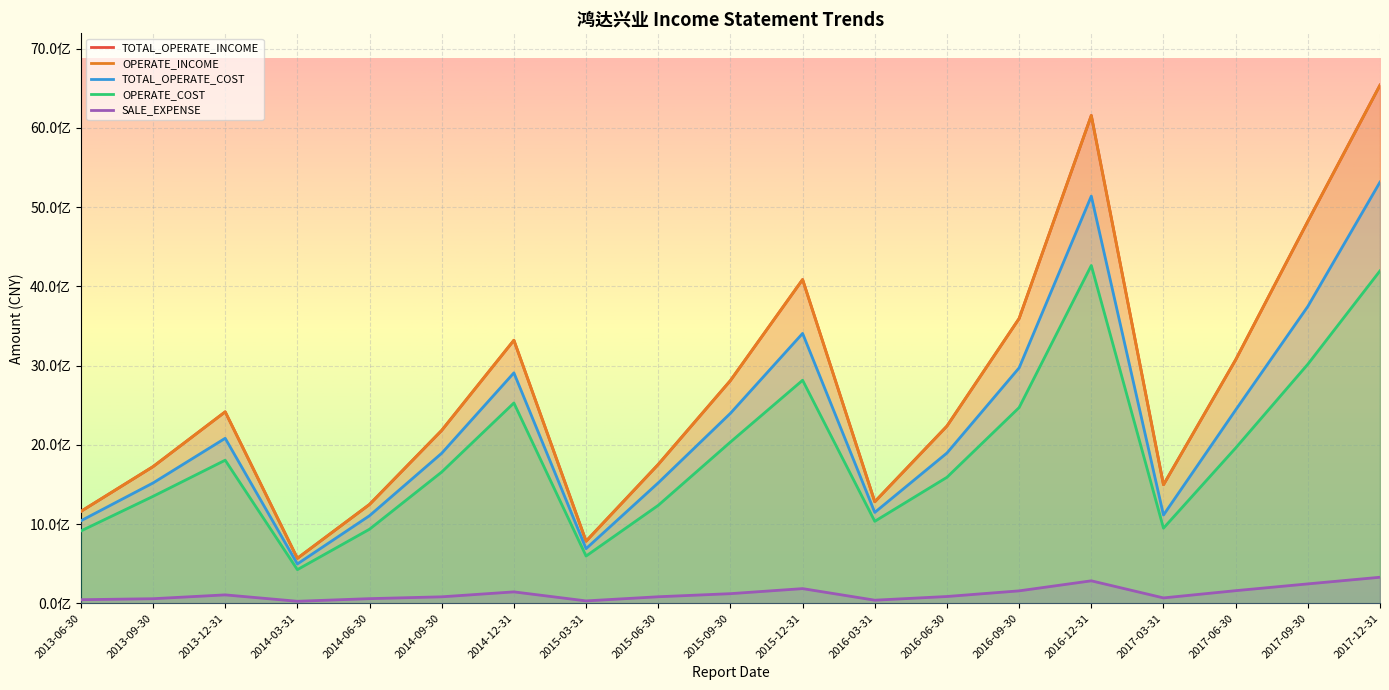

What is the difference between the OPERATE_INCOME values at 2014-06-30 and 2017-09-30?

3573554010.1